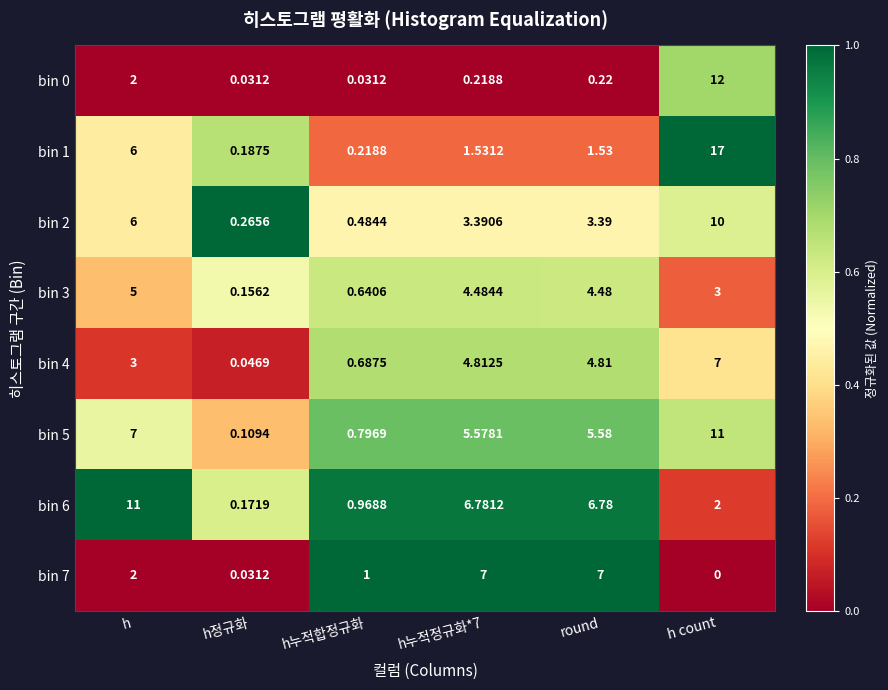

Which category has the lowest value across all series?

h count